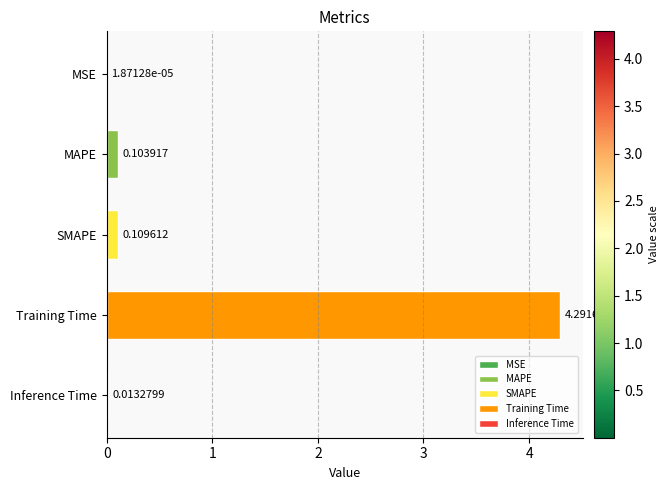

Which has a higher value, Inference Time or Training Time?

Training Time